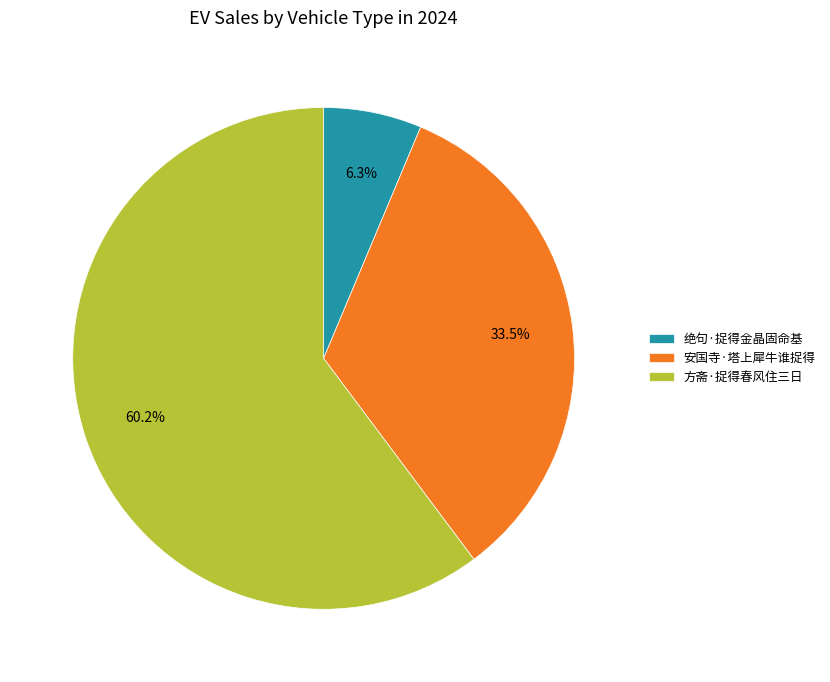

What percentage do 方斋·捉得春风住三日 and 绝句·捉得金晶固命基 together represent?

66.5%